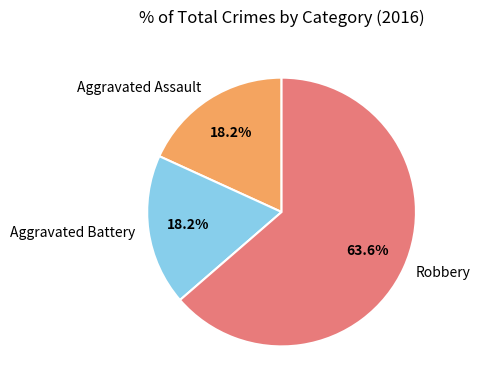

Is there any slice that represents more than half of the pie?

Yes